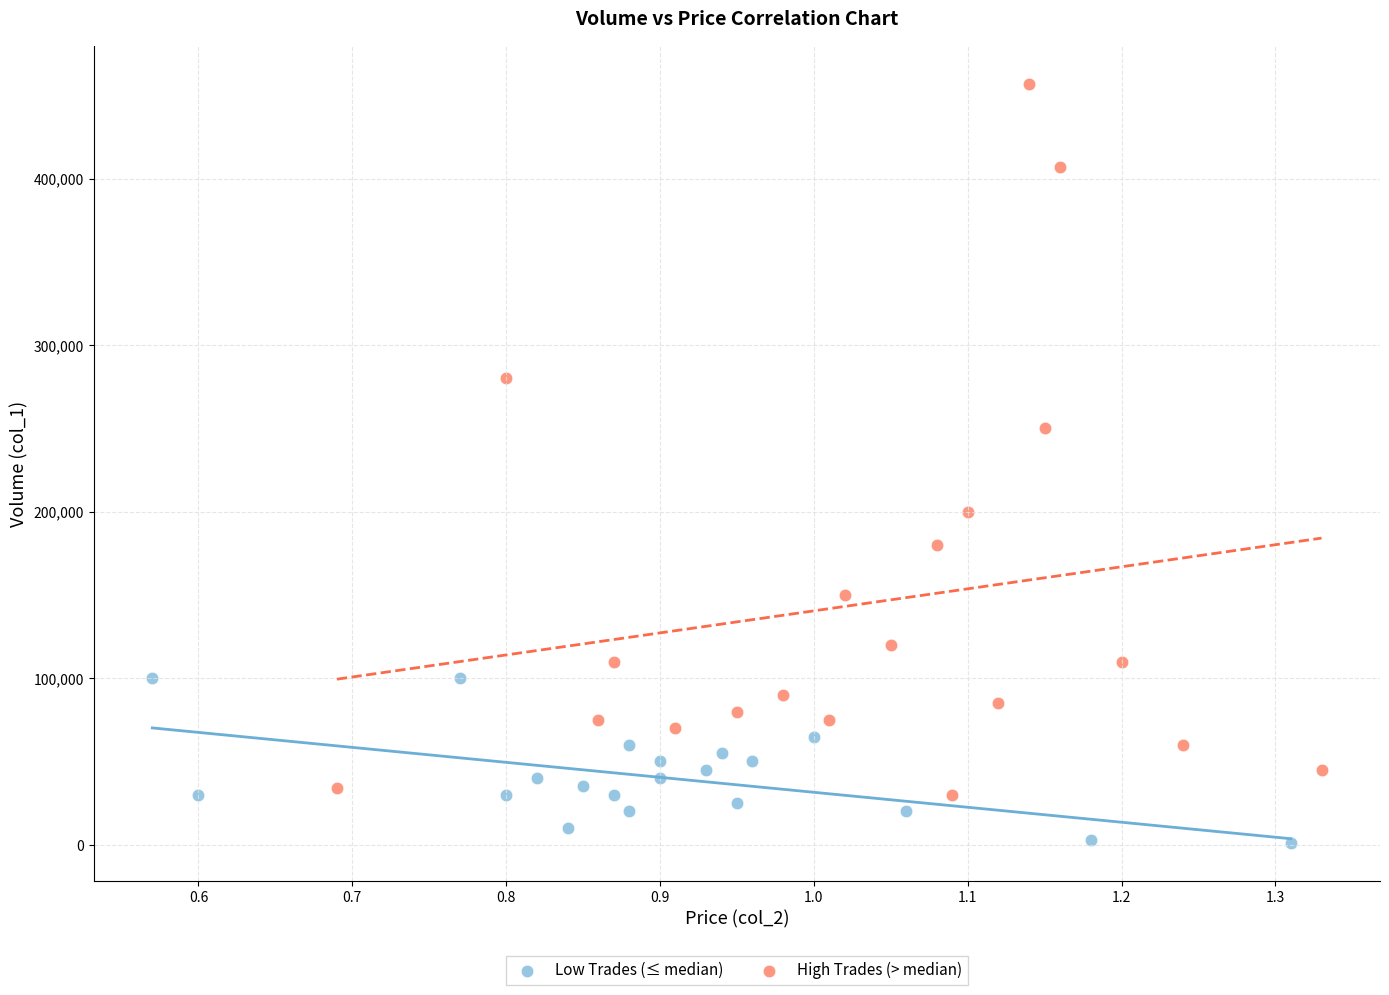

Which series reaches the minimum Y coordinate?

Low Trades (≤ median)